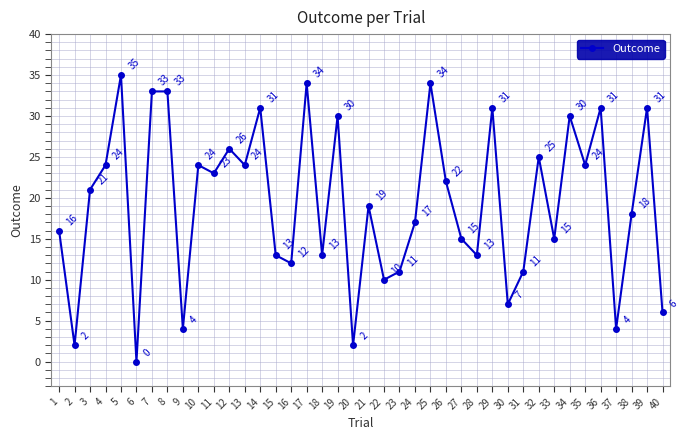

What is the approximate value at 5, to the nearest 10?

40